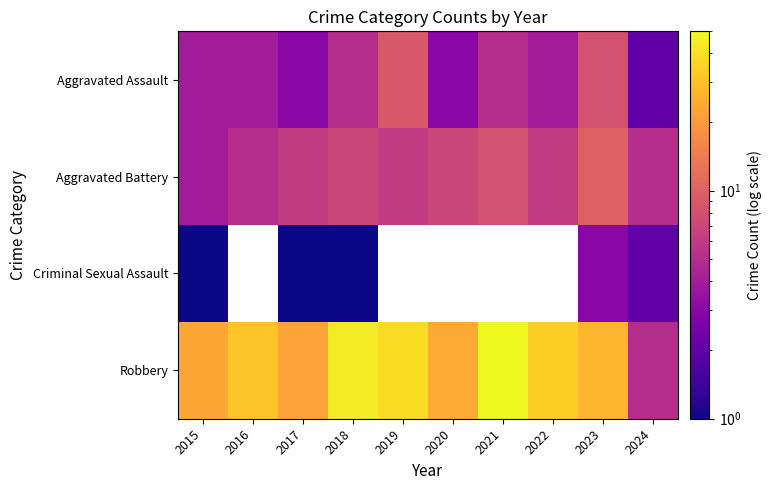

What value does the Aggravated Assault series have at 2020?

3.0